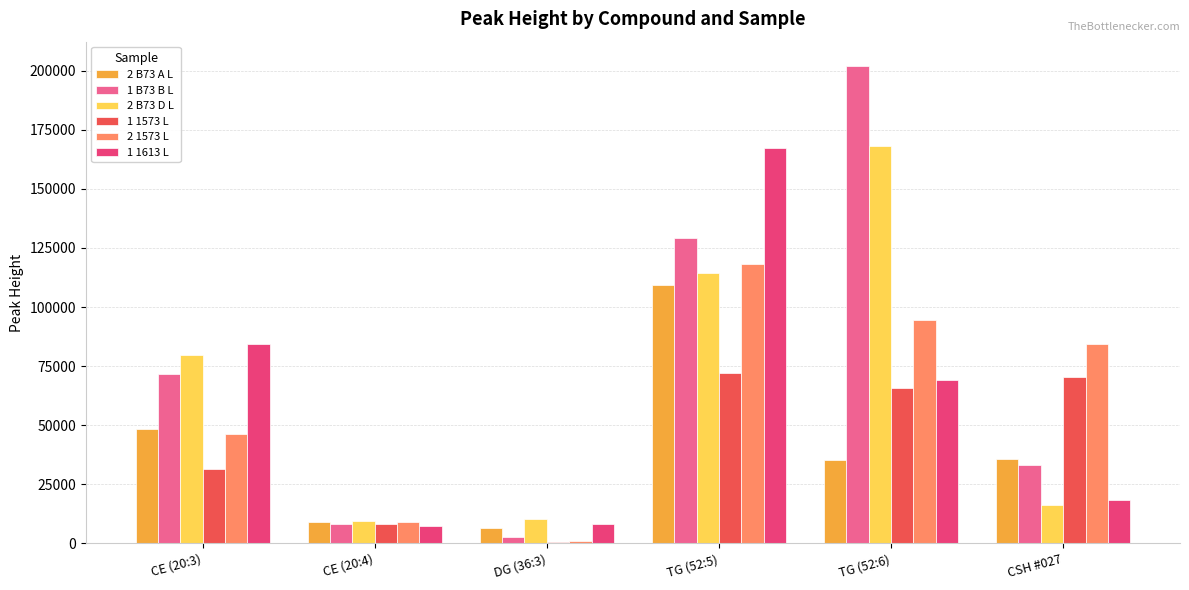

Which label corresponds to the largest value in the chart?

TG (52:6)